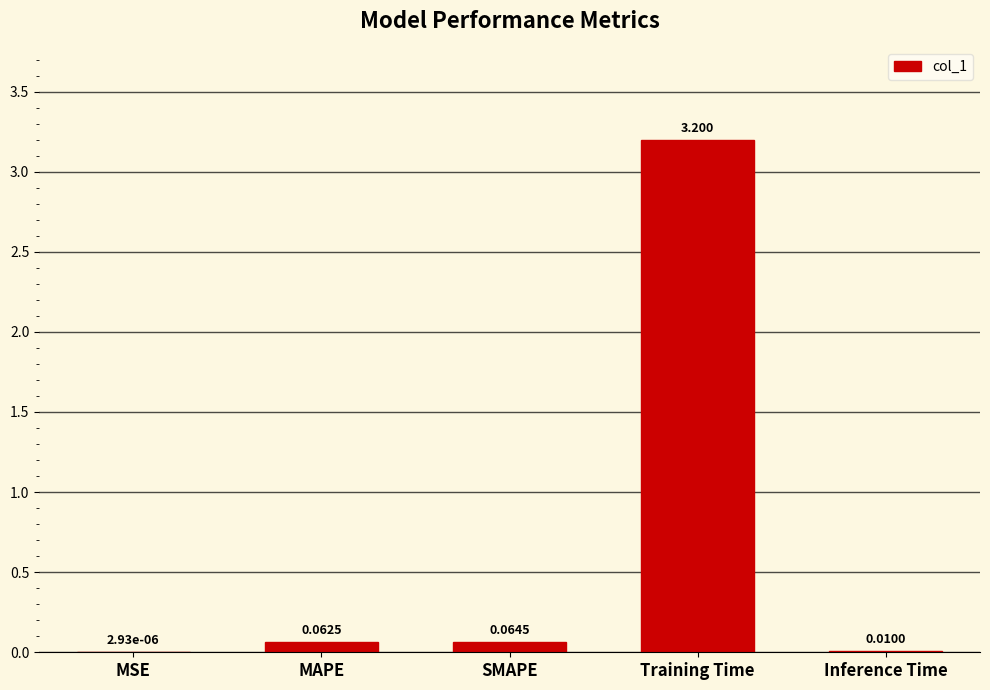

Which has a higher value, SMAPE or MSE?

SMAPE